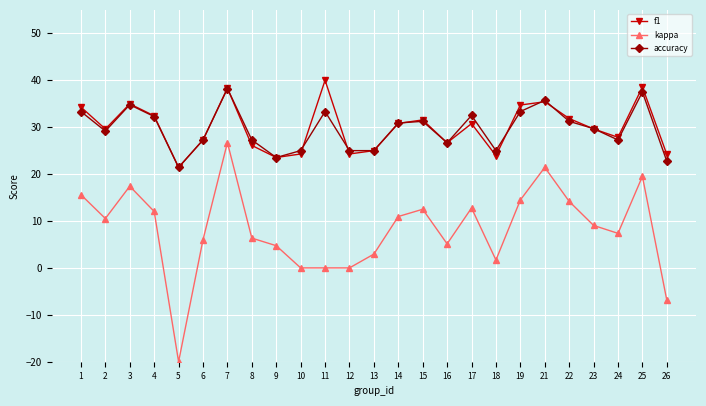

True or false: accuracy and kappa cross at least once.

False